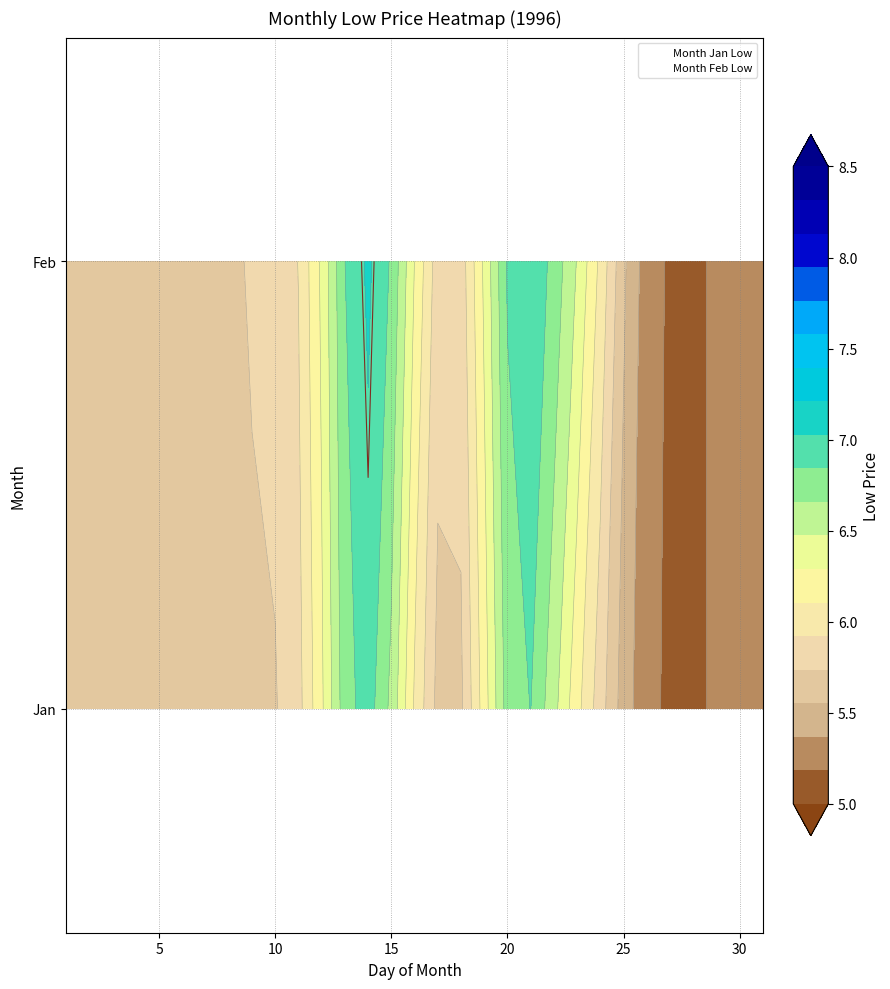

Which series has the widest spread of values?

Month Jan Low